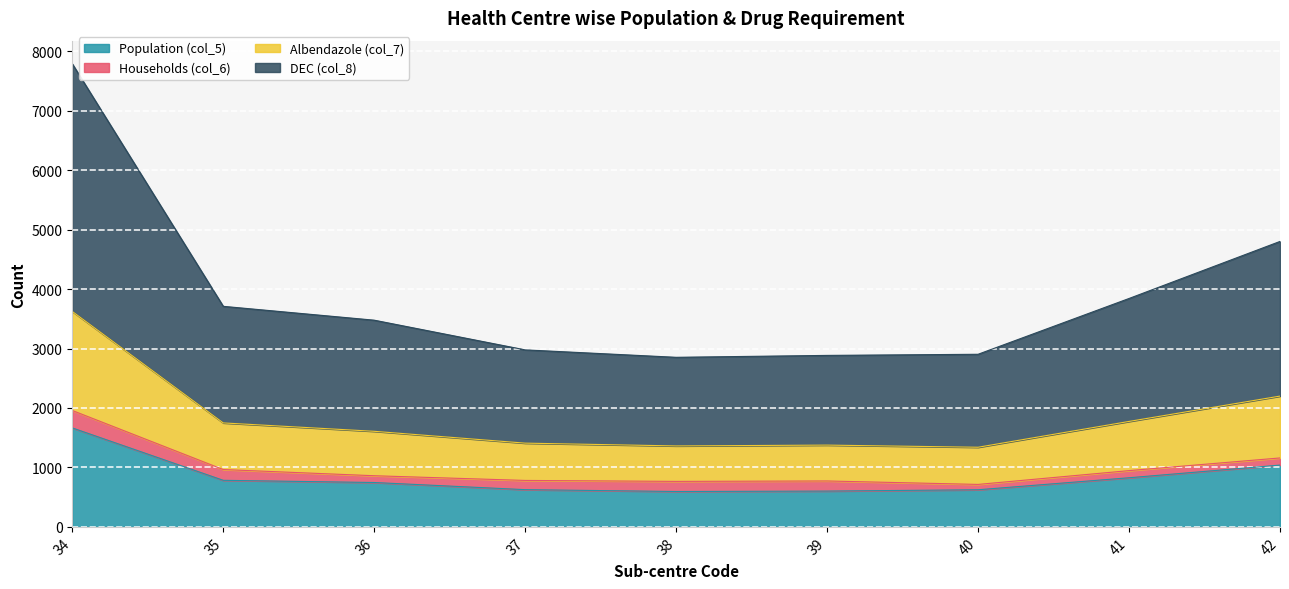

Does the chart display data point markers on the line(s)?

No